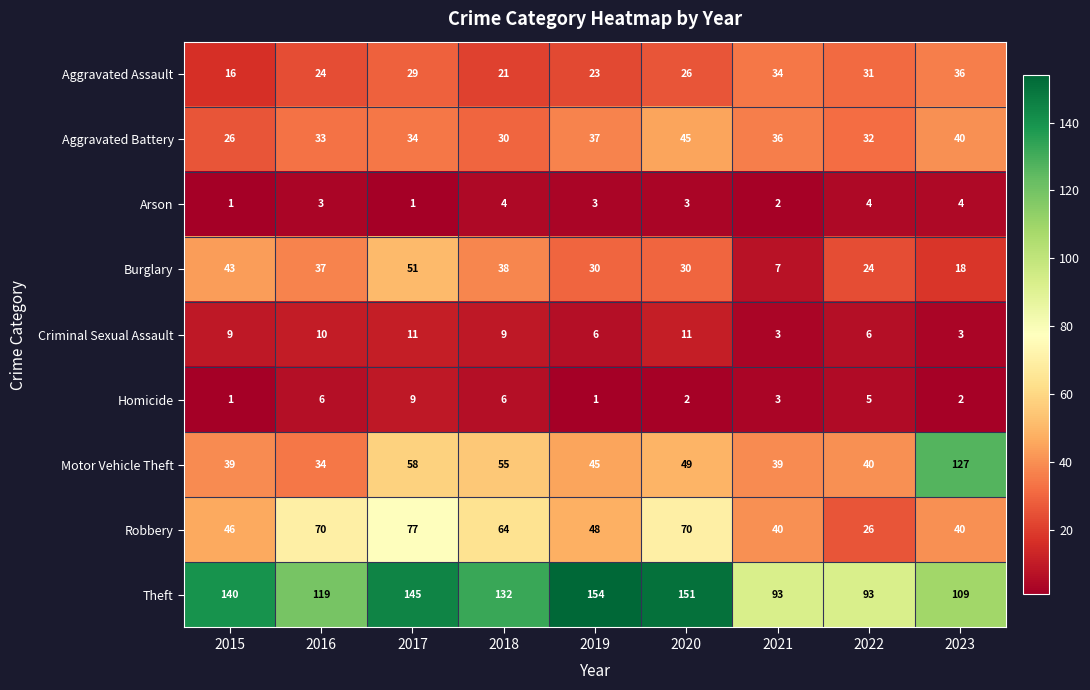

List the series in order of their peak value, lowest first.

Arson, Homicide, Criminal Sexual Assault, Aggravated Assault, Aggravated Battery, Burglary, Robbery, Motor Vehicle Theft, Theft